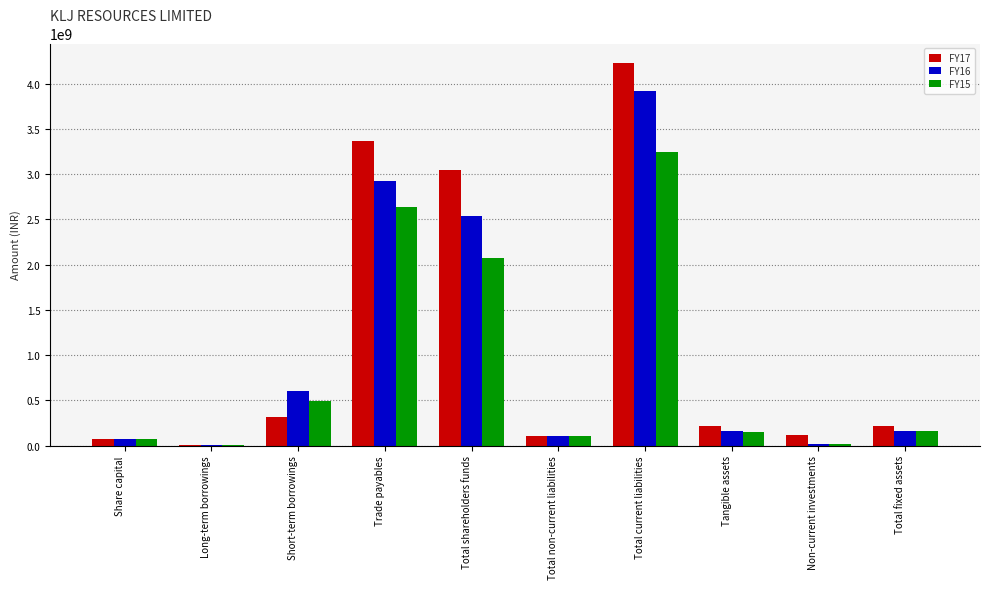

Which series has the largest total across all categories?

FY17